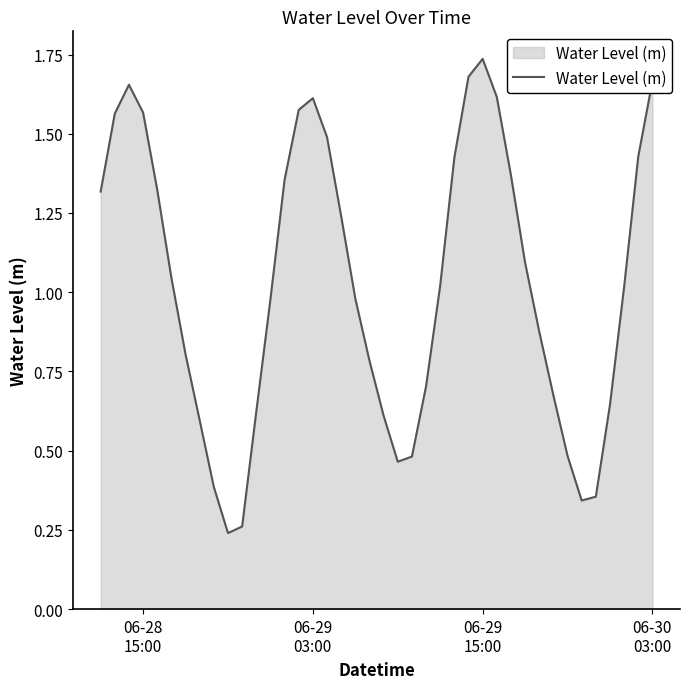

True or false: the data has more than 1 interior local peaks.

True